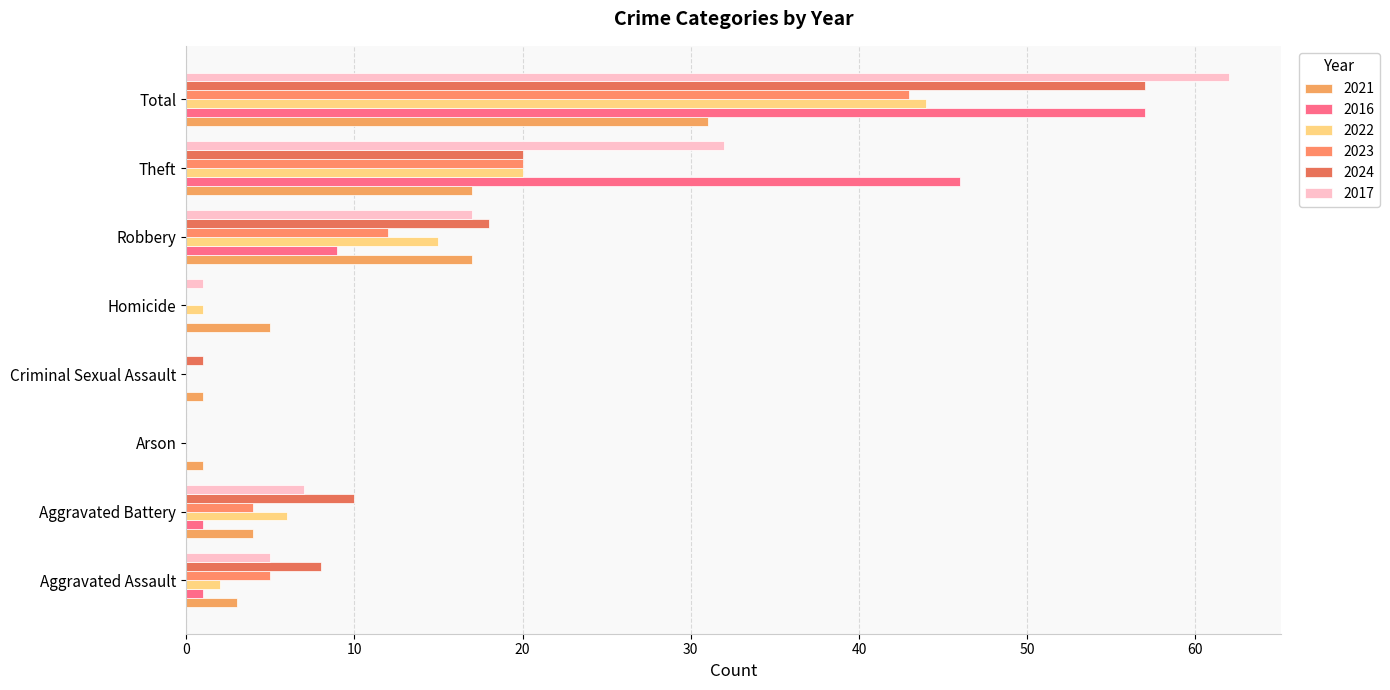

What is the difference between the second highest and second lowest values in the 2023 series?

20